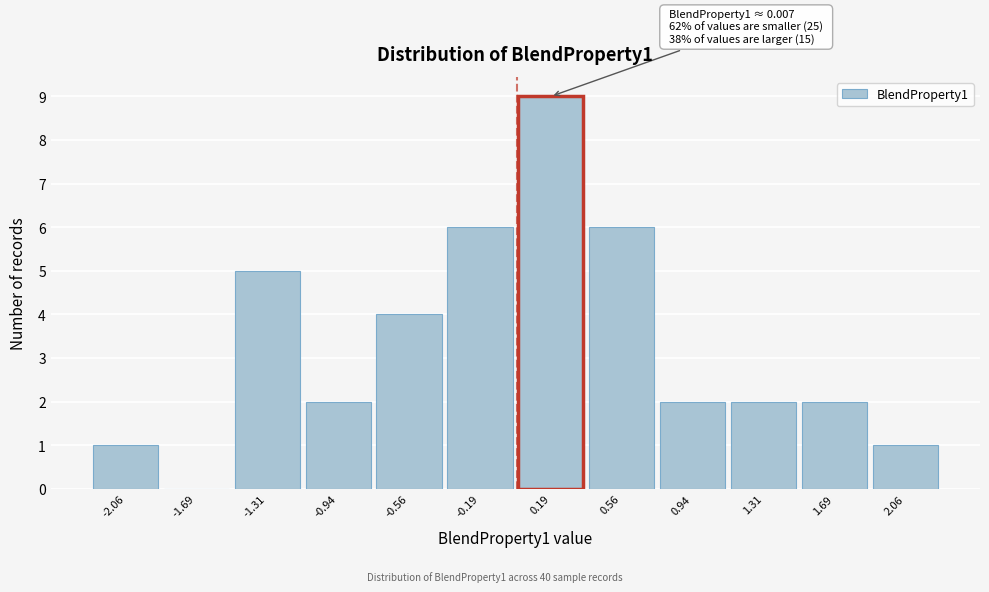

Over which range of the x-axis is the bar tallest?

0.000 to 0.375